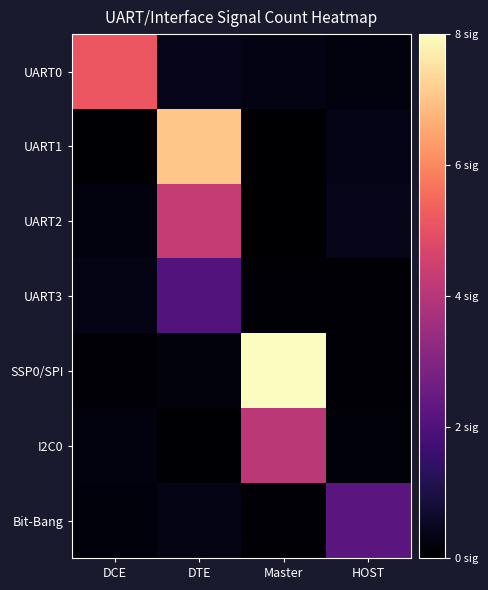

What is the difference between the highest and lowest values at DCE?

5.1